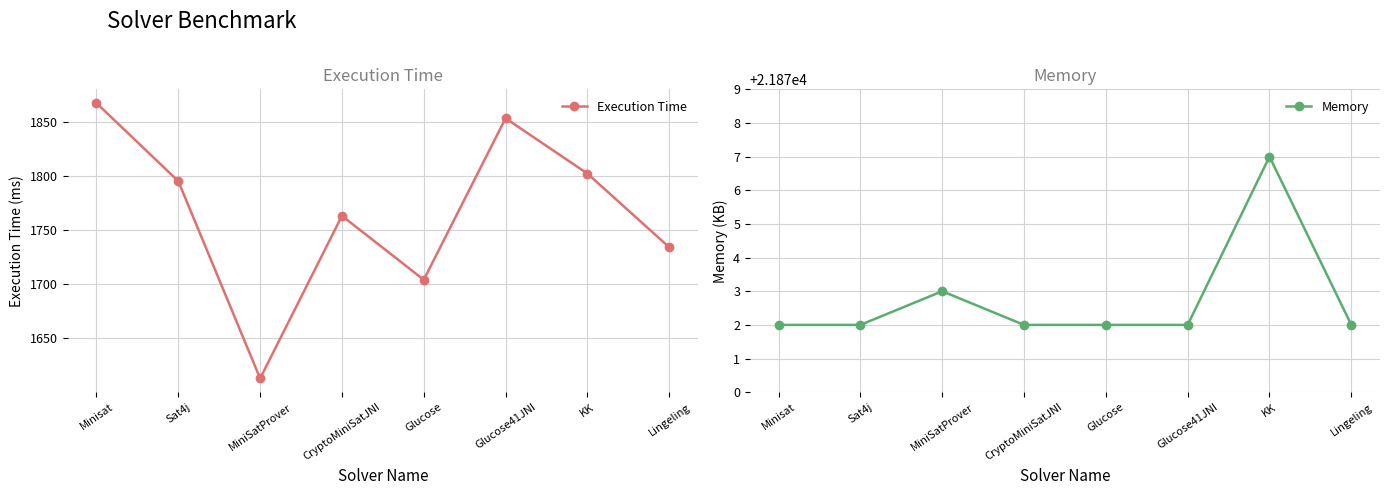

What is the label of the 2nd point from the left?

Sat4j